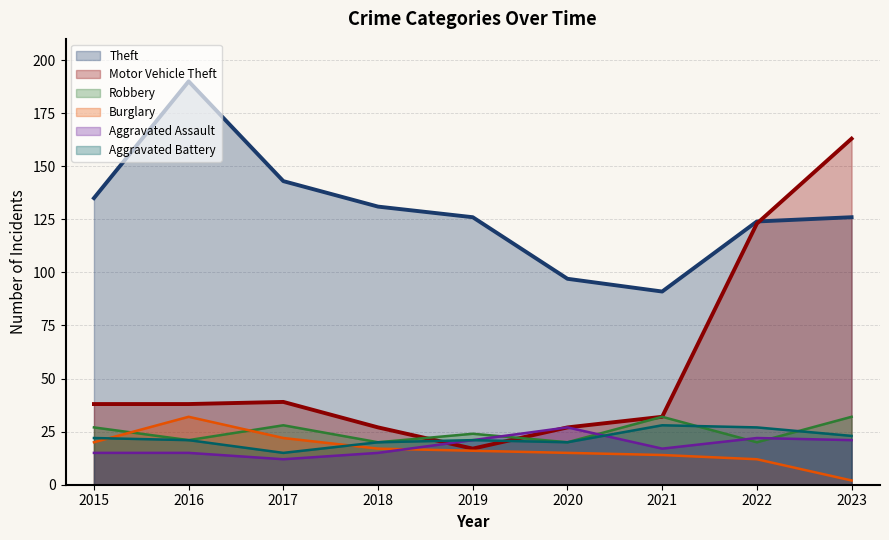

At which category does Robbery reach its first local peak?

2017